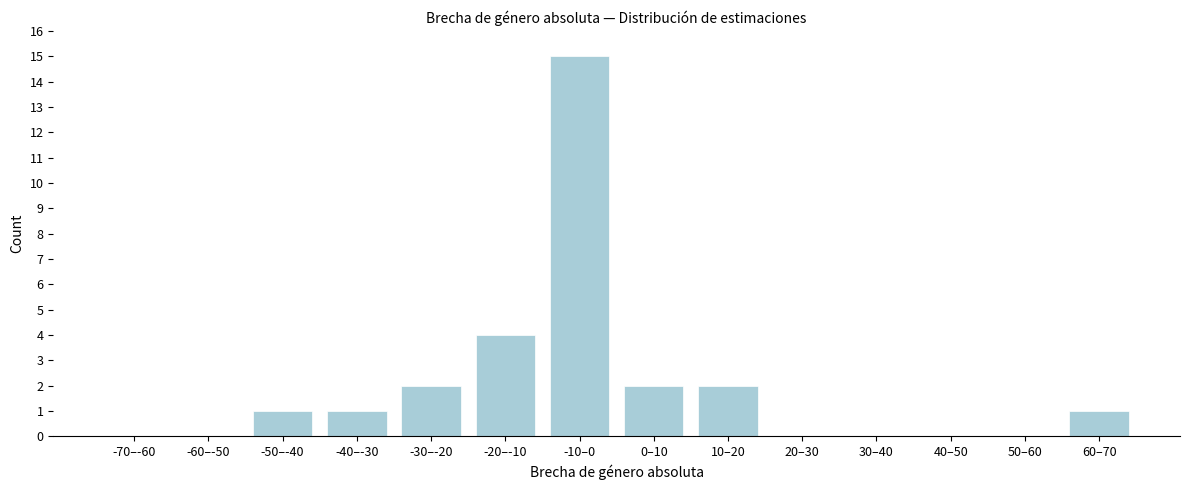

Reading left to right, list all the values displayed in this chart.

-70–-60=0	-60–-50=0	-50–-40=1	-40–-30=1	-30–-20=2	-20–-10=4	-10–0=15	0–10=2	10–20=2	20–30=0	30–40=0	40–50=0	50–60=0	60–70=1